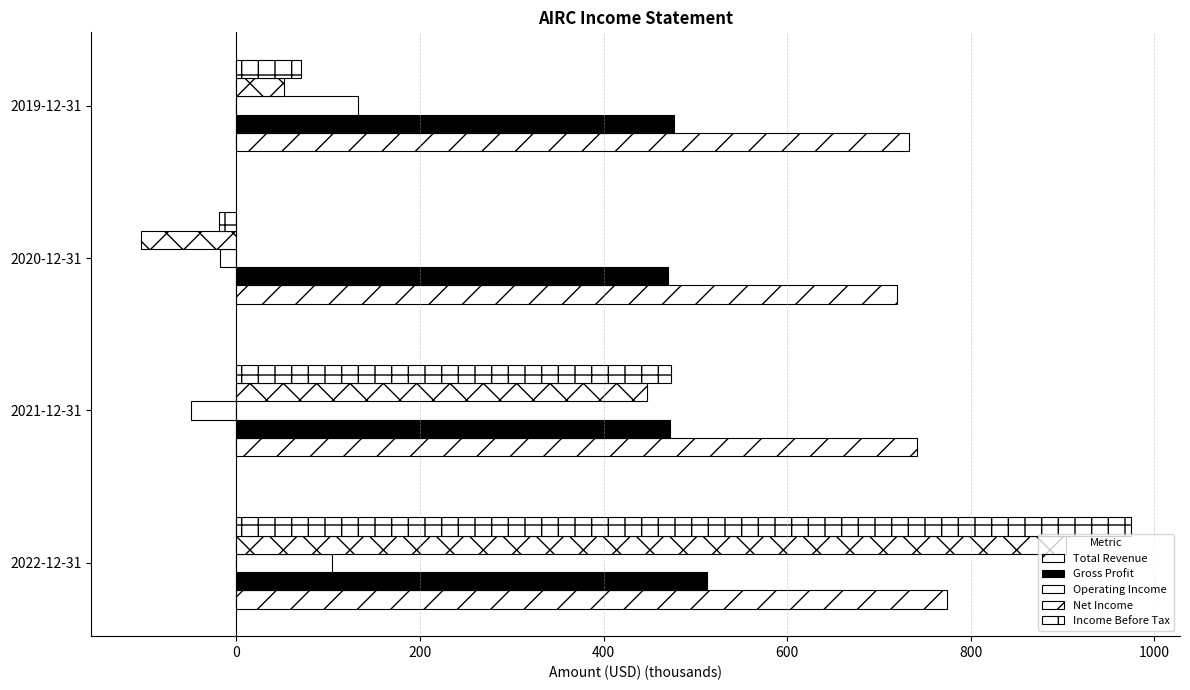

Which series has the largest range (max minus min)?

Net Income